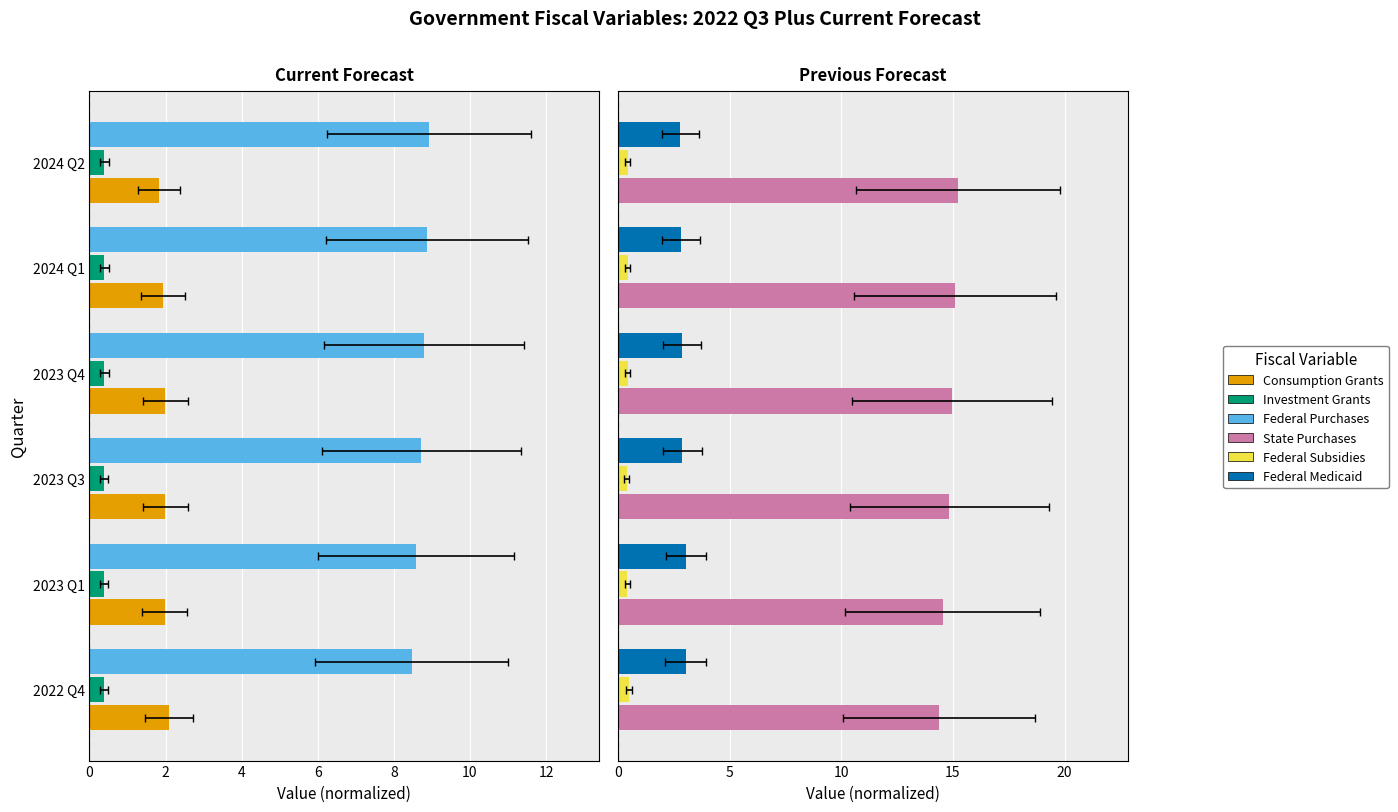

Which series has the widest spread of values?

state_purchases